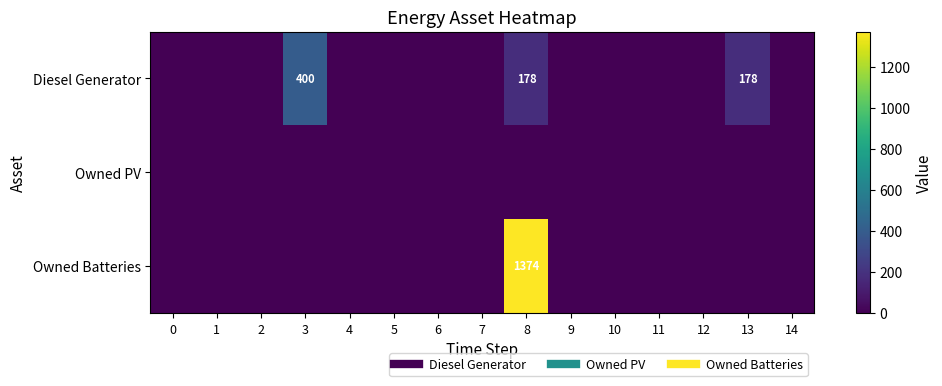

The value of Diesel Generator at 10 is 0. True or false?

True